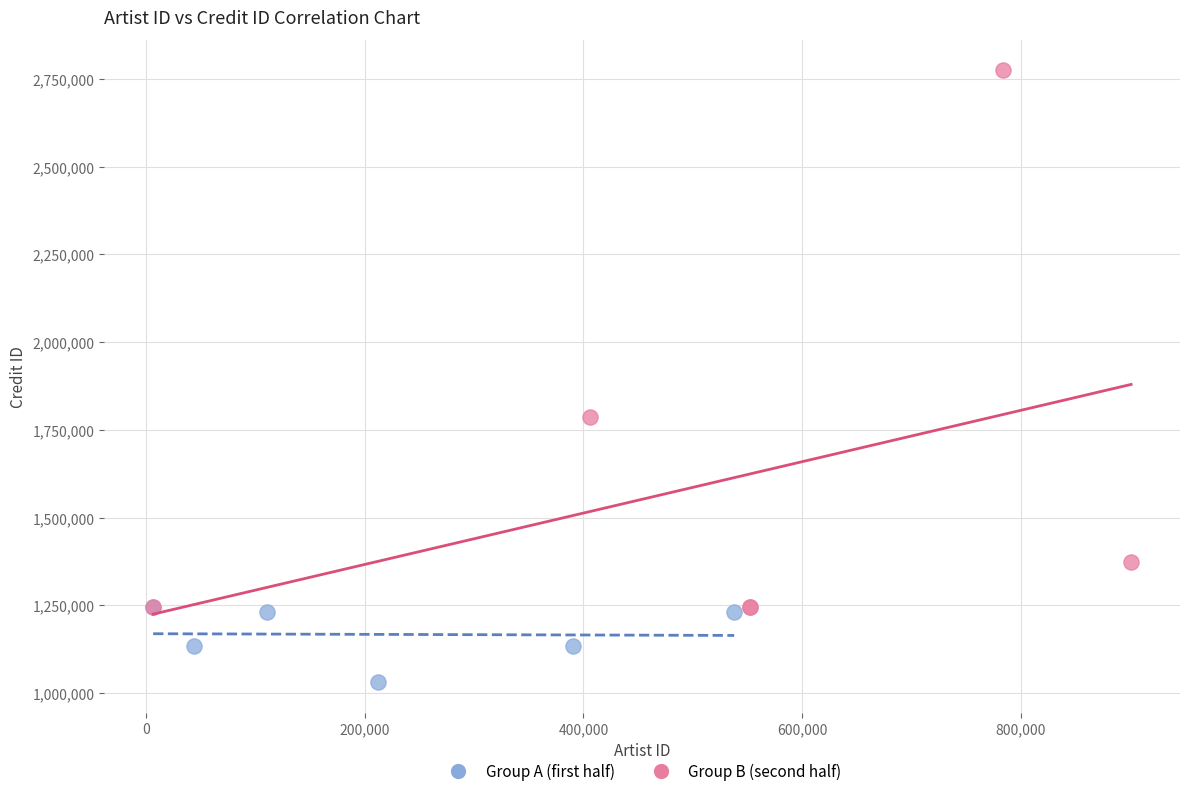

Which series contains the highest Y value?

Group B (second half)